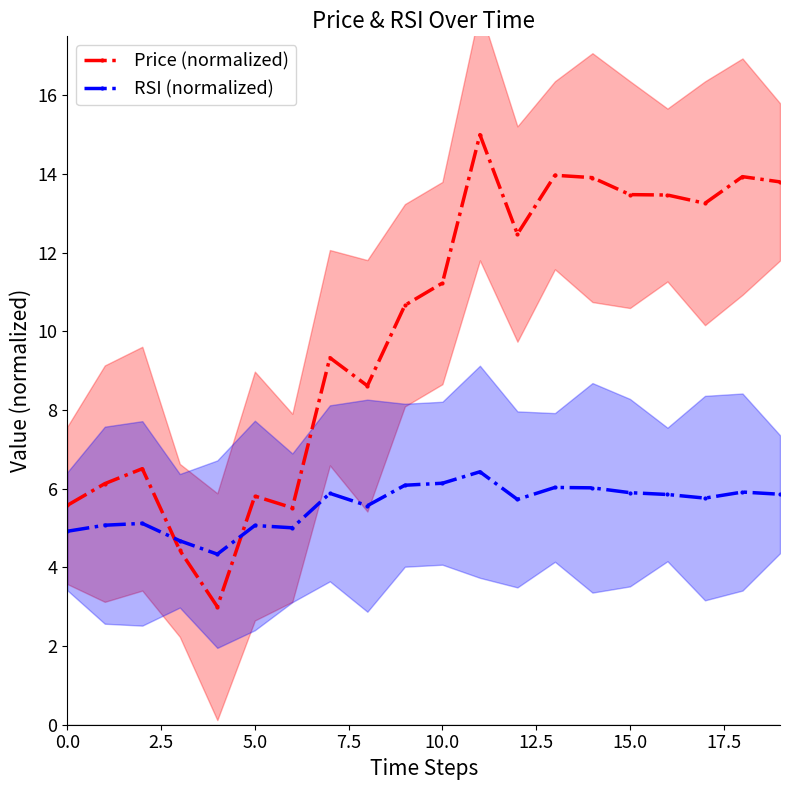

What is the minimum value for RSI (normalized)?

4.3